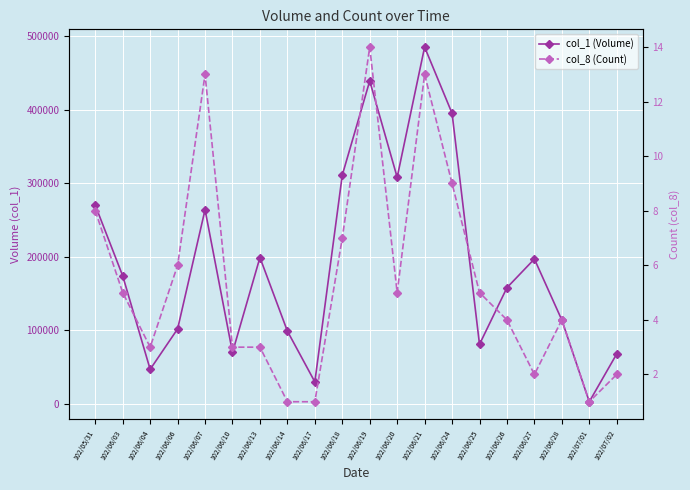

The value of col_1 (Volume) at 102/06/26 is 158000. True or false?

True